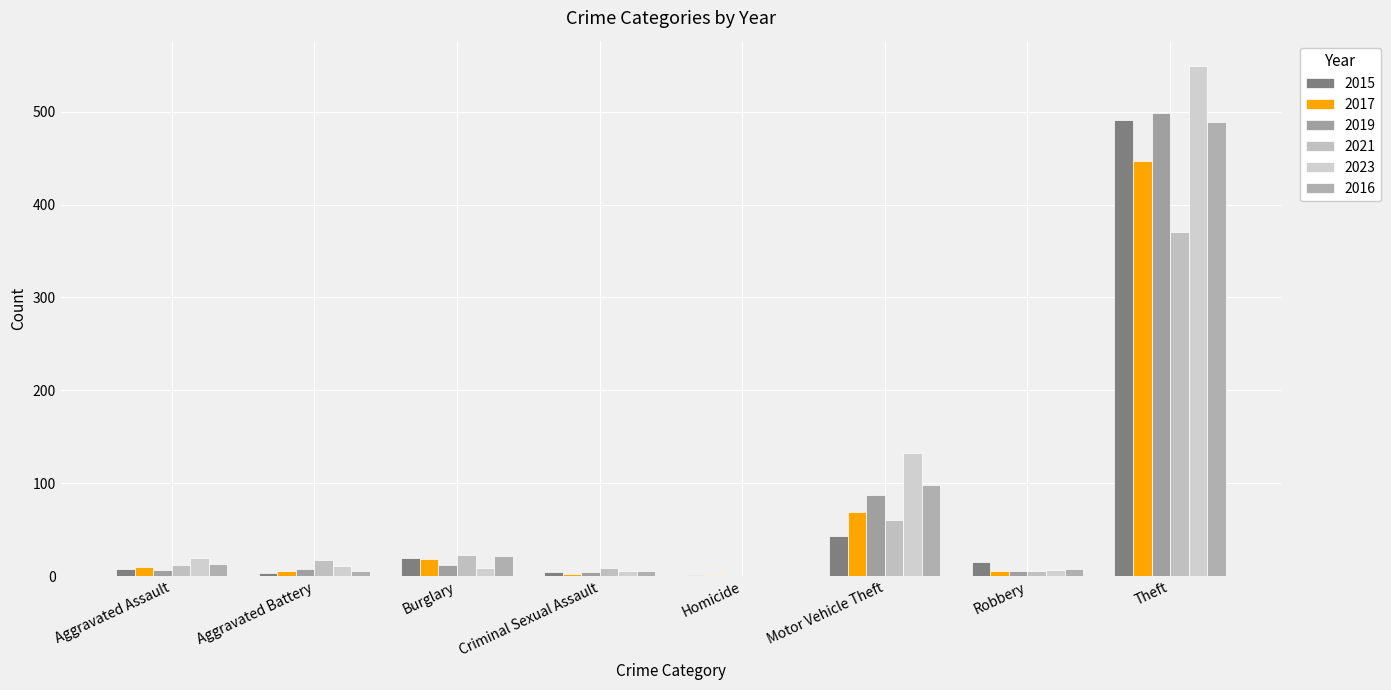

What is the difference between the second highest and minimum values in the 2023 series?

133